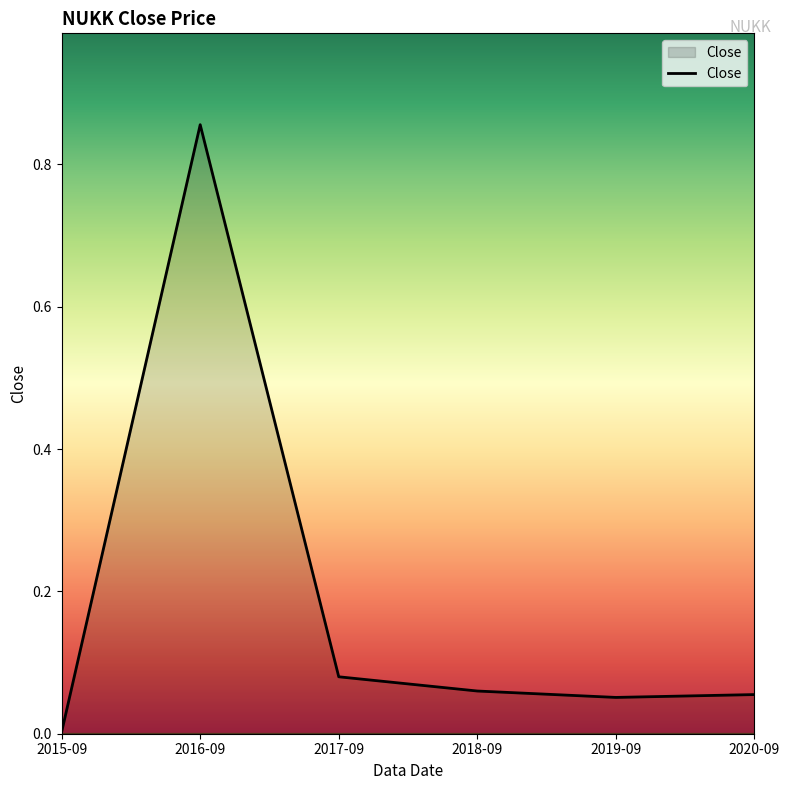

What is the sum of all values?

1.1